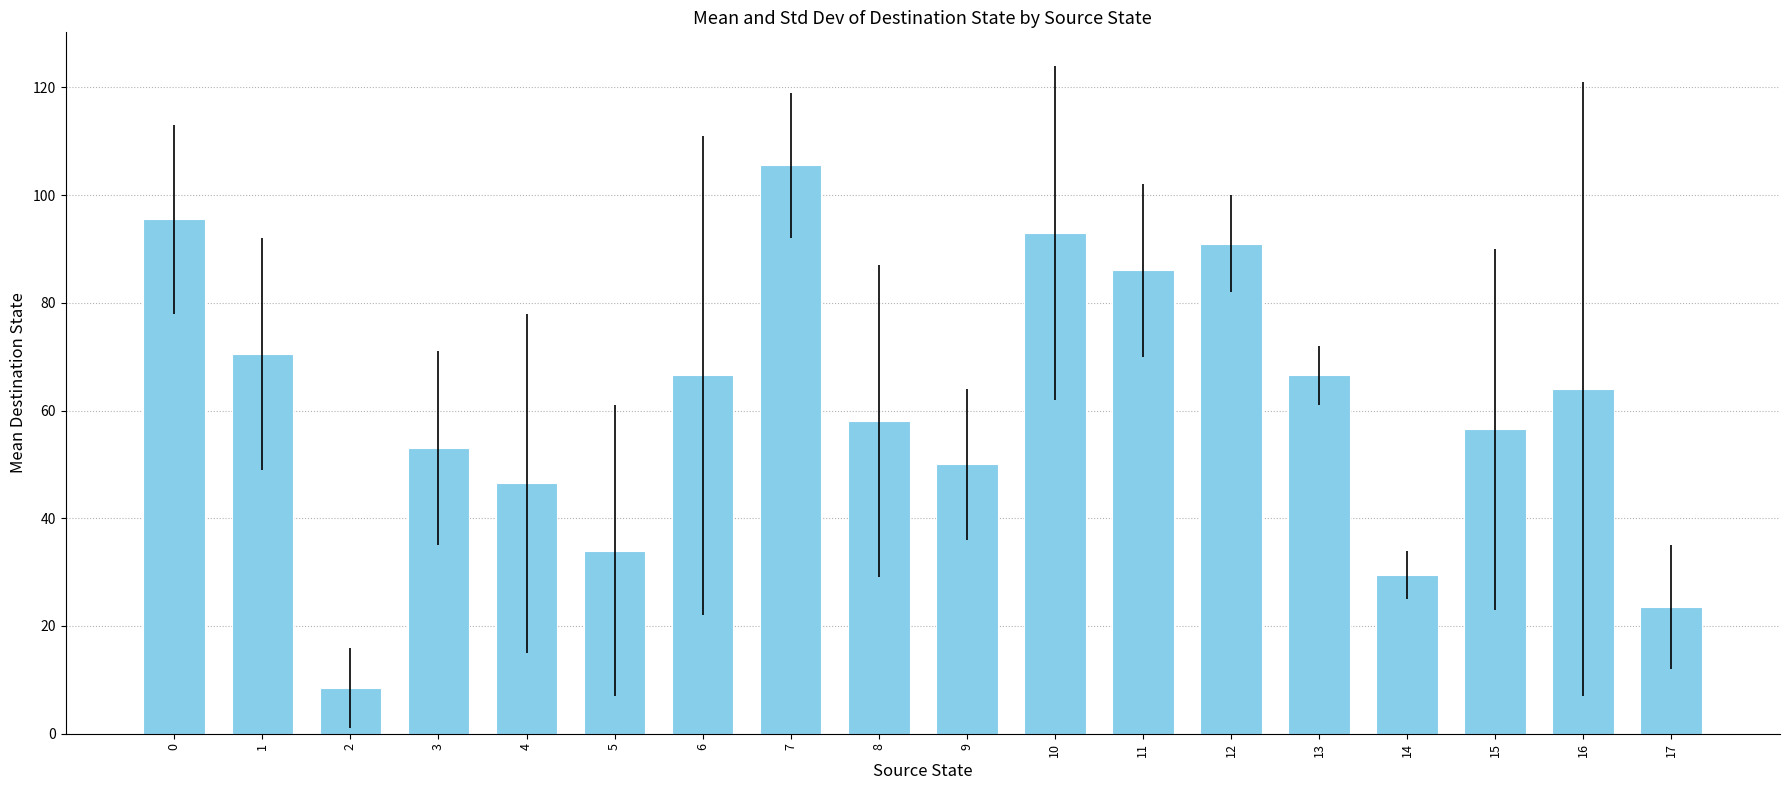

What is the value of the 17th bar from the left?

64.0